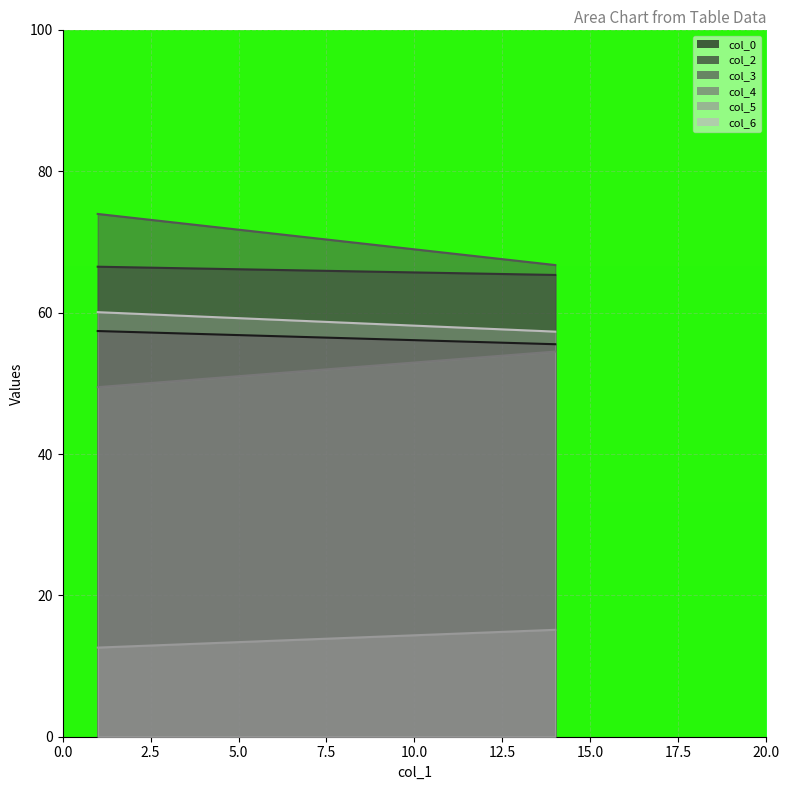

Reading left to right, what are all the values shown in this chart?

col_0 line: 57.4	55.5
col_2 line: 66.5	65.3
col_3 line: 74.0	66.7
col_4 line: 49.5	54.5
col_5 line: 12.6	15.1
col_6 line: 60.1	57.3